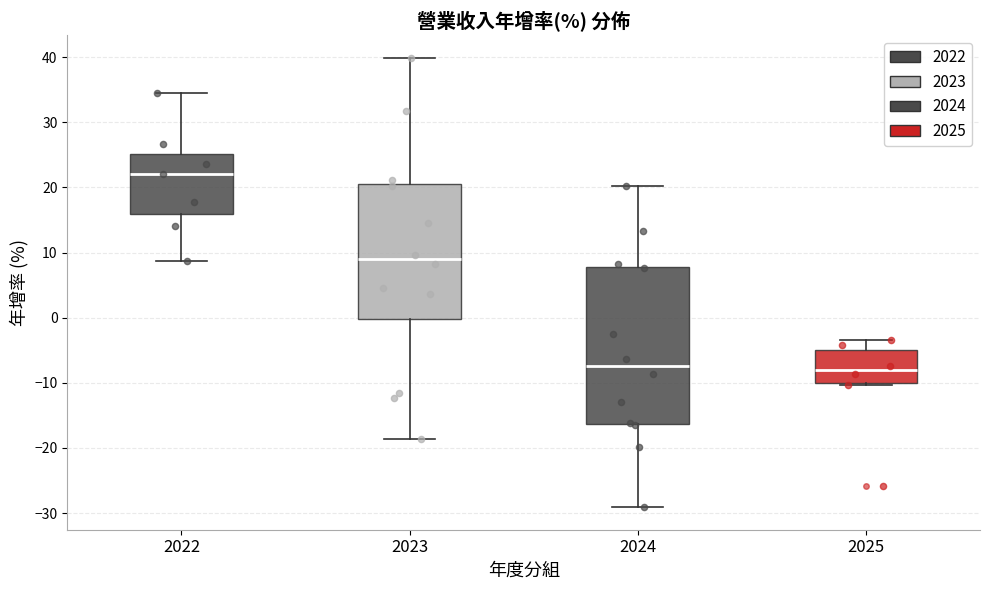

Which box has the highest median line?

2022